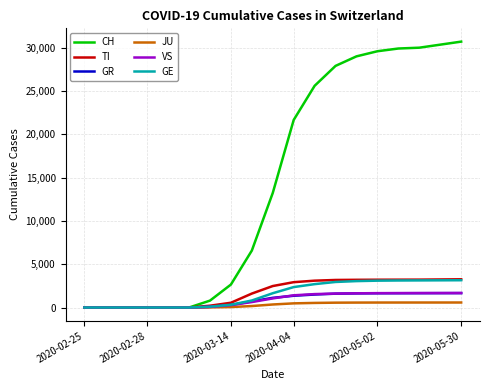

Which series has the largest total across all categories?

CH